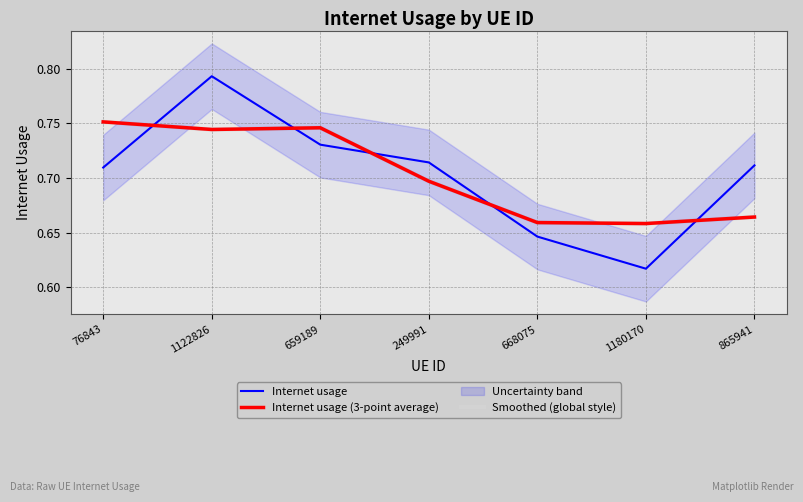

Reading left to right, extract all data points from this chart.

Internet usage: 76843=0.7	1122826=0.8	659189=0.7	249991=0.7	668075=0.6	1180170=0.6	865941=0.7
Internet usage (3-point average): 76843=0.8	1122826=0.7	659189=0.7	249991=0.7	668075=0.7	1180170=0.7	865941=0.7
Smoothed (global style): 76843=0.8	1122826=0.7	659189=0.7	249991=0.7	668075=0.7	1180170=0.7	865941=0.7